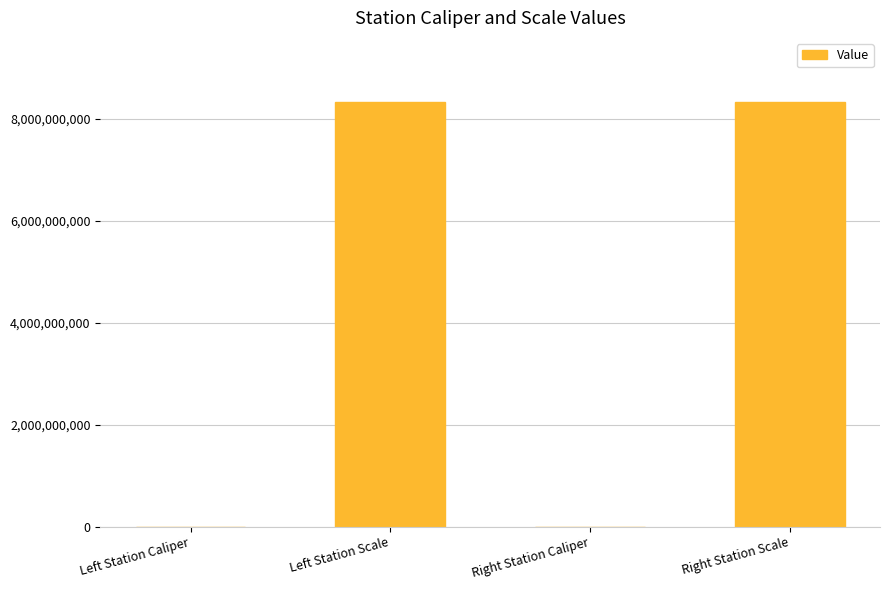

What is the greatest value displayed?

8340107097